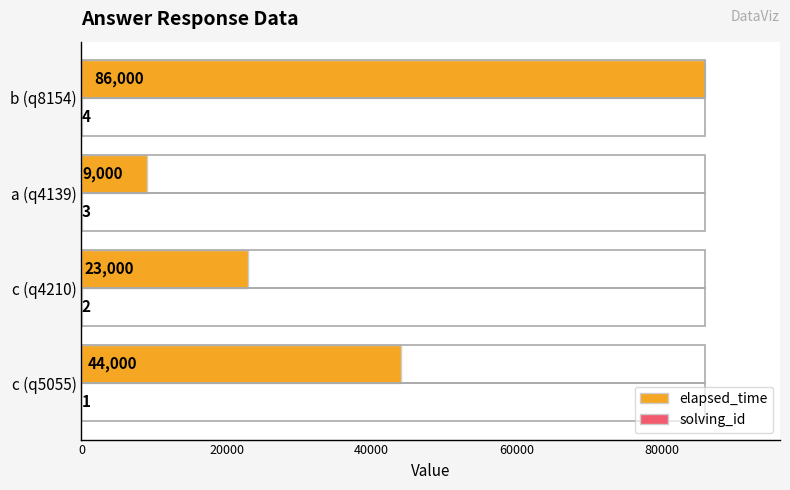

What is the sum of the solving_id values at c (q4210) and b (q8154)?

6